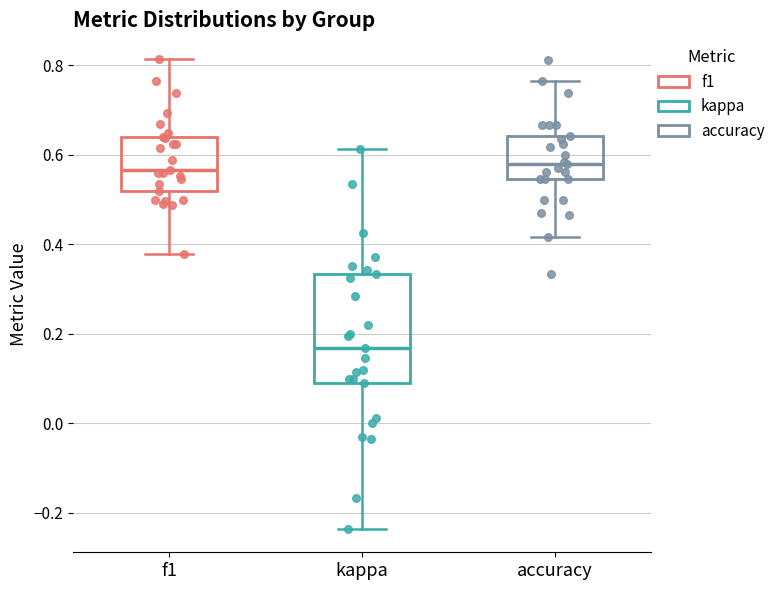

Comparing the boxes themselves (not the whiskers), which one is the tallest?

kappa